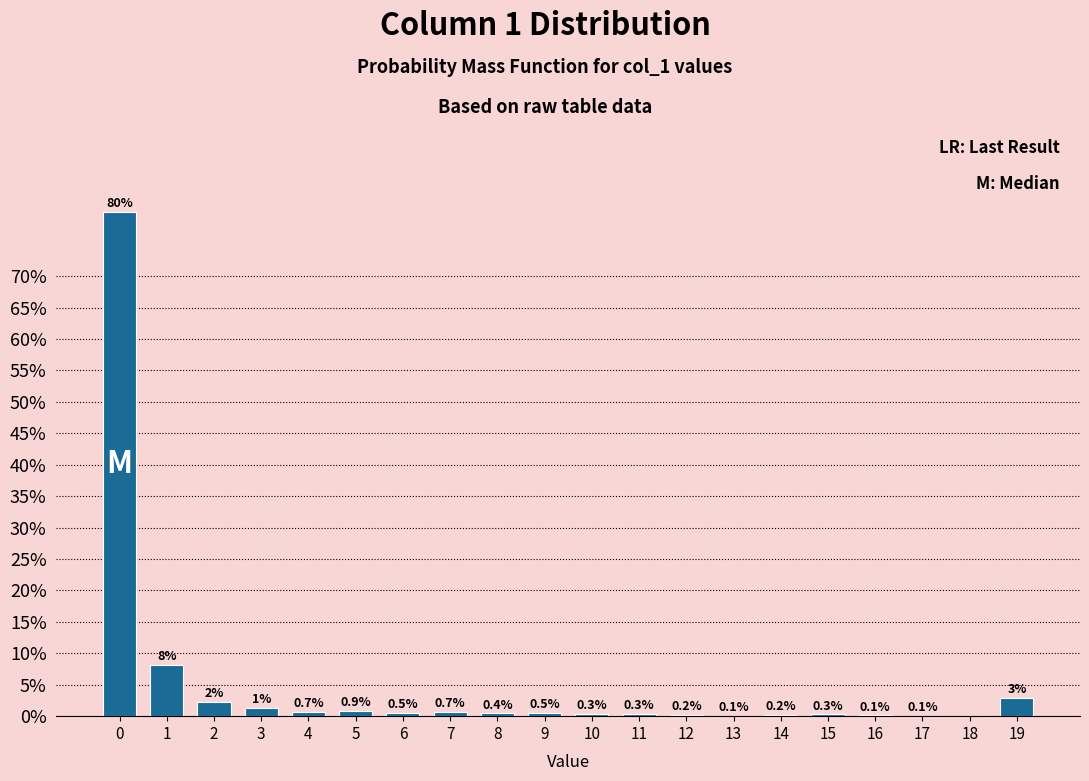

Which has a higher value, 15 or 8?

8